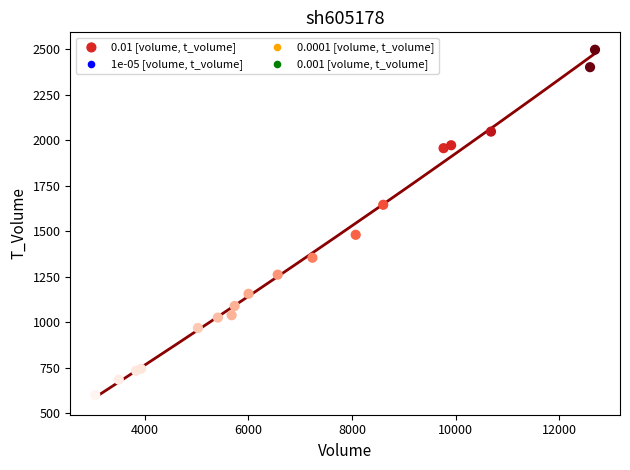

What Y value in the scatter plot is closest to 1549?

1481